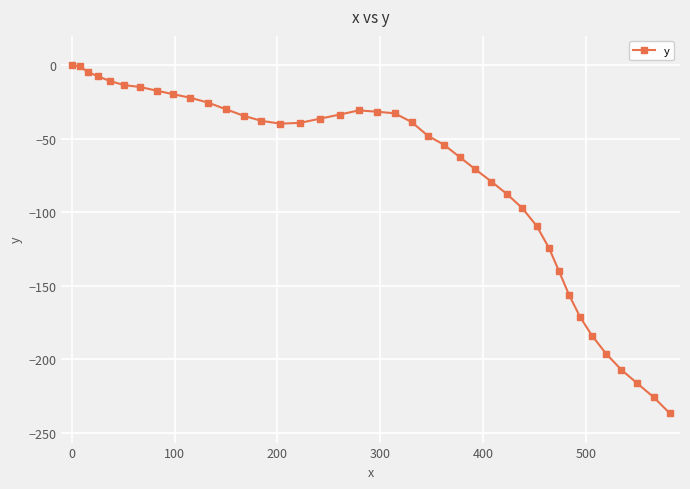

What is the value of the 36th point from the left?

-196.2